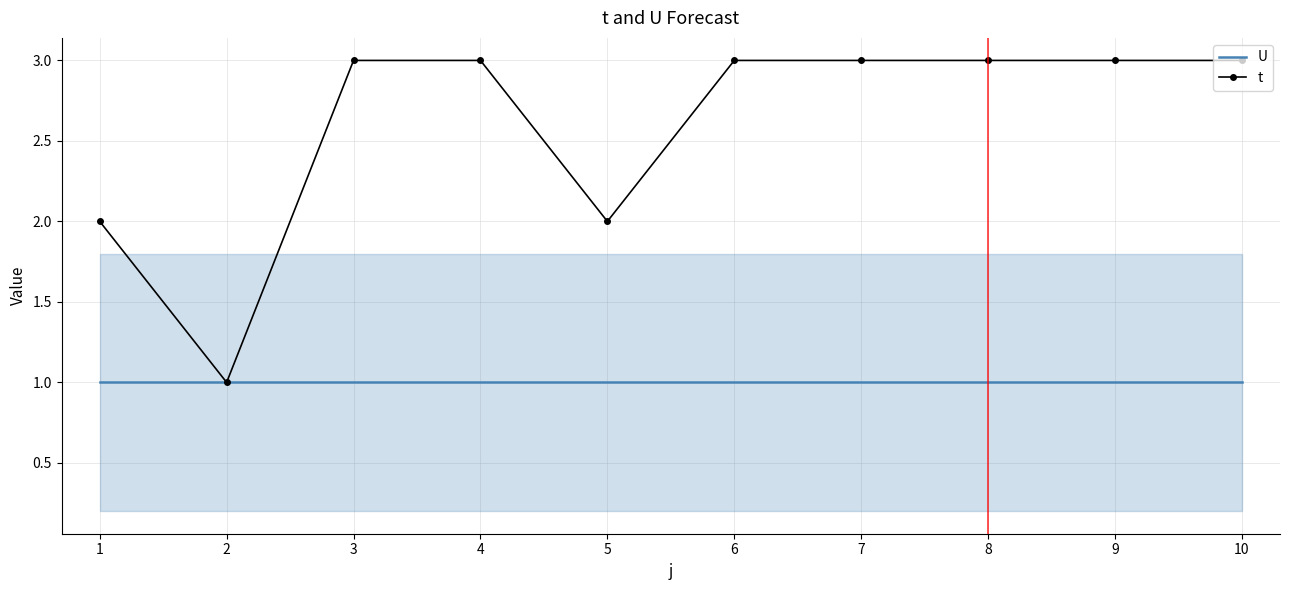

True or false: U has a value of 0 at 3.

False